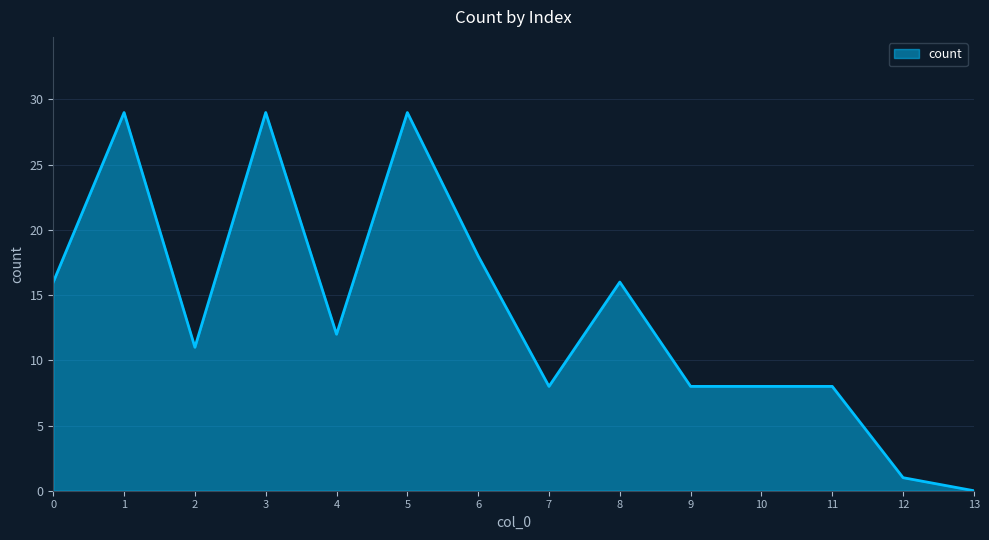

Reading left to right, list all the values displayed in this chart.

16	29	11	29	12	29	18	8	16	8	8	8	1	0